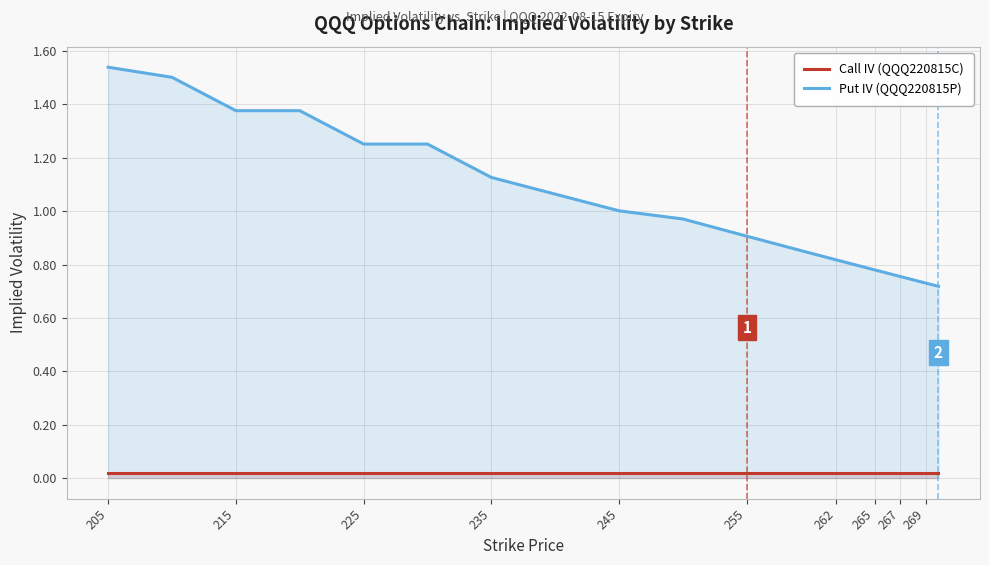

True or false: Put IV (QQQ220815P) has a value of 0.5 at 269.

False